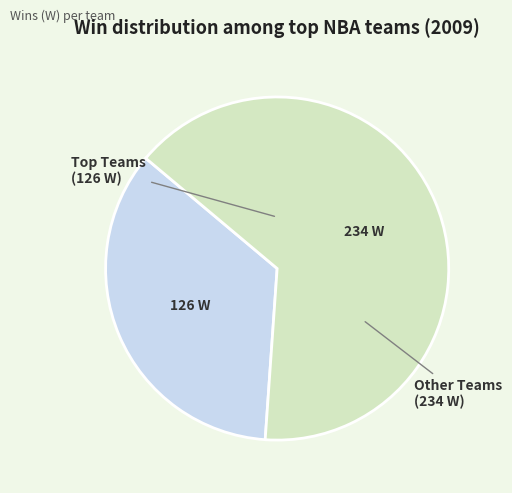

Is there any slice that represents more than half of the pie?

Yes